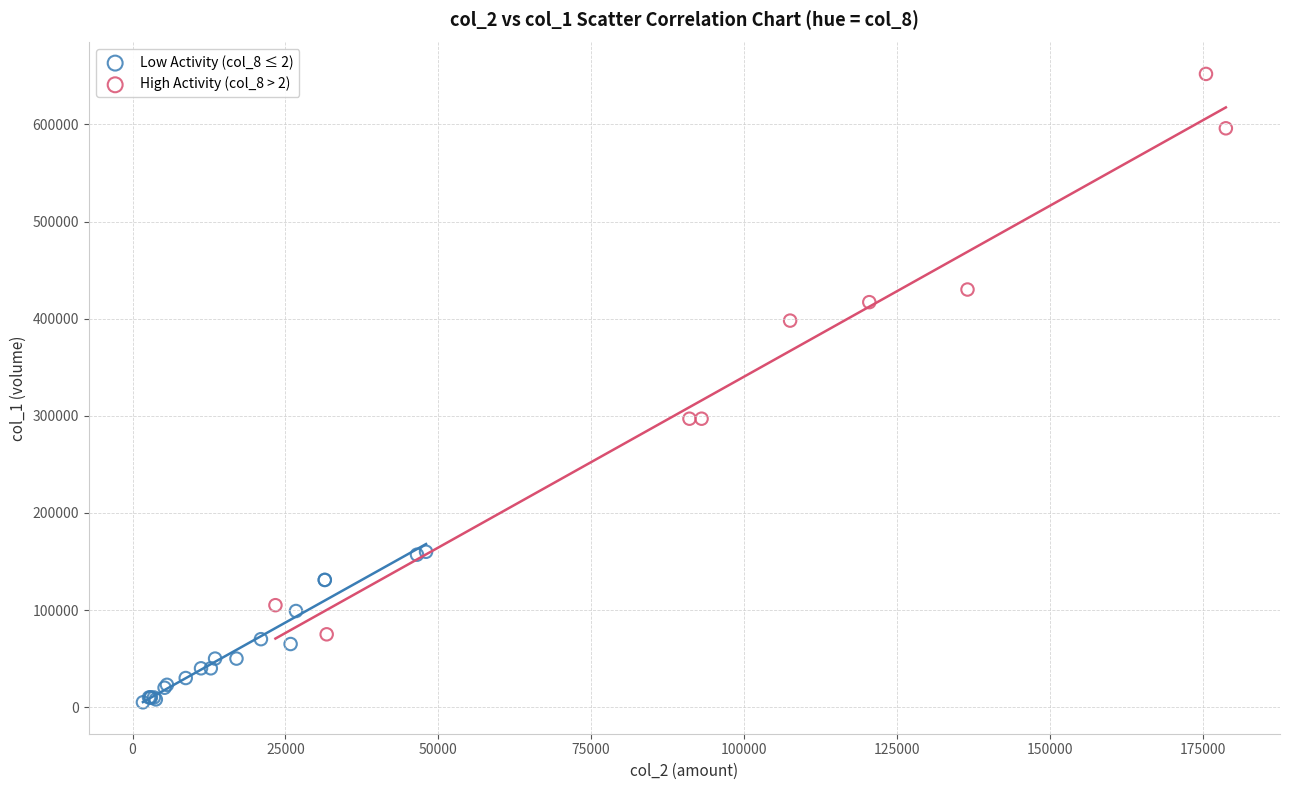

Which series has the widest spread of Y values?

High Activity (col_8 > 2)